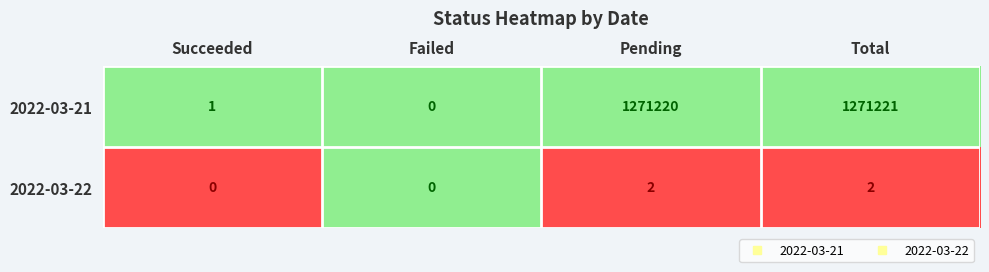

At which category is the sum across all series the highest?

Total